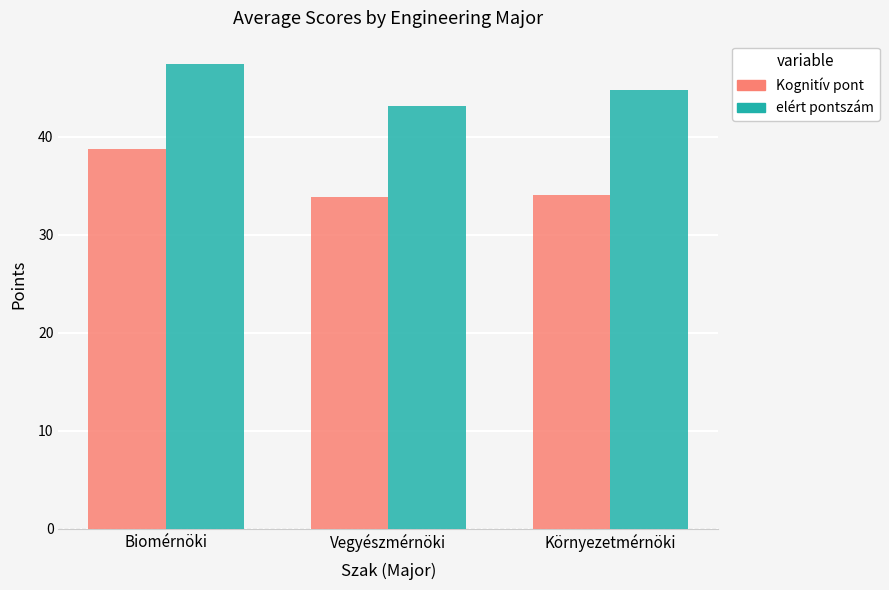

Is the value of Kognitív pont at Vegyészmérnöki greater than the value of elért pontszám at Vegyészmérnöki?

No